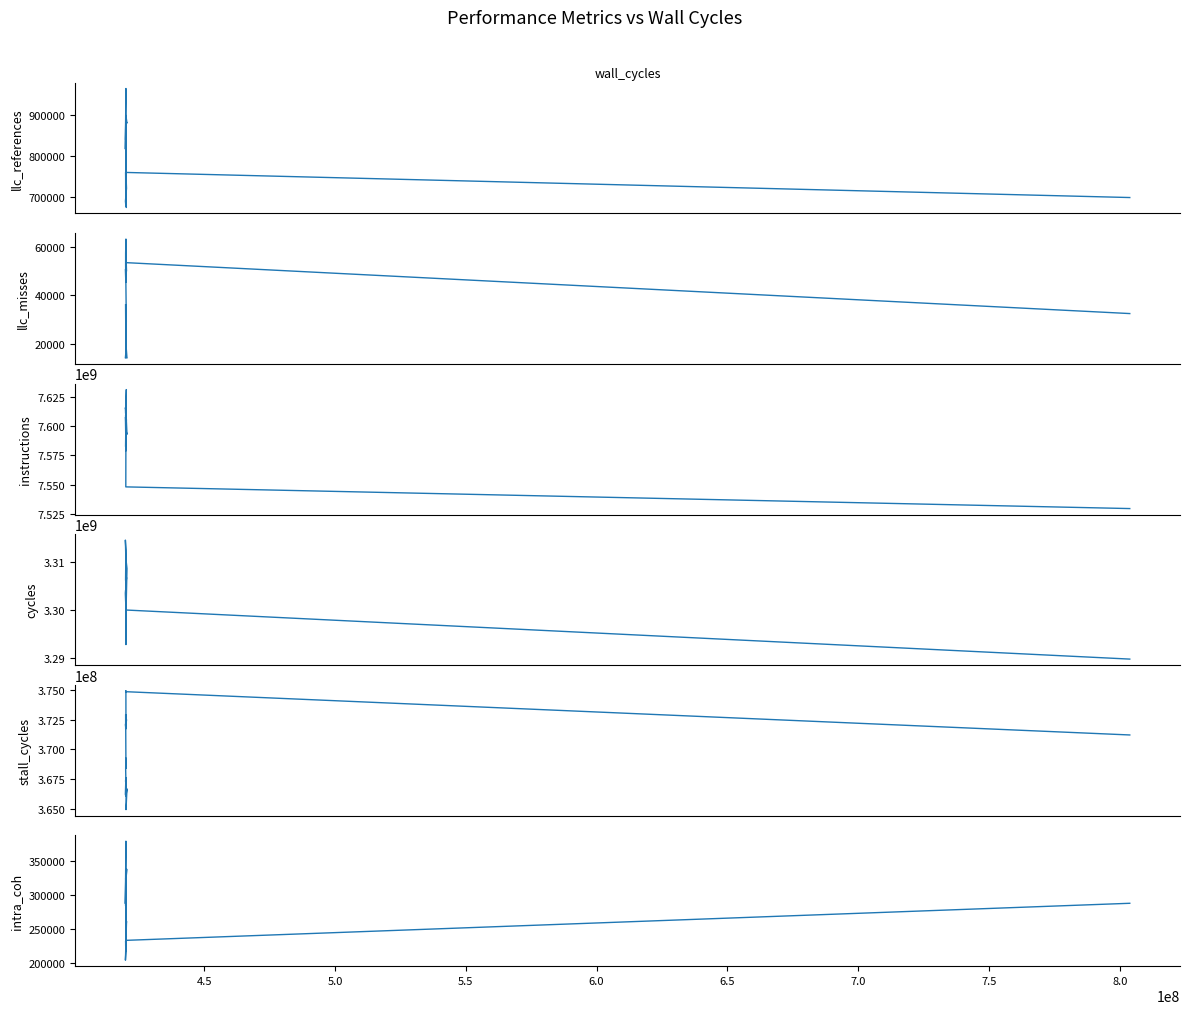

What is the label of the 18th point from the right?

5.0